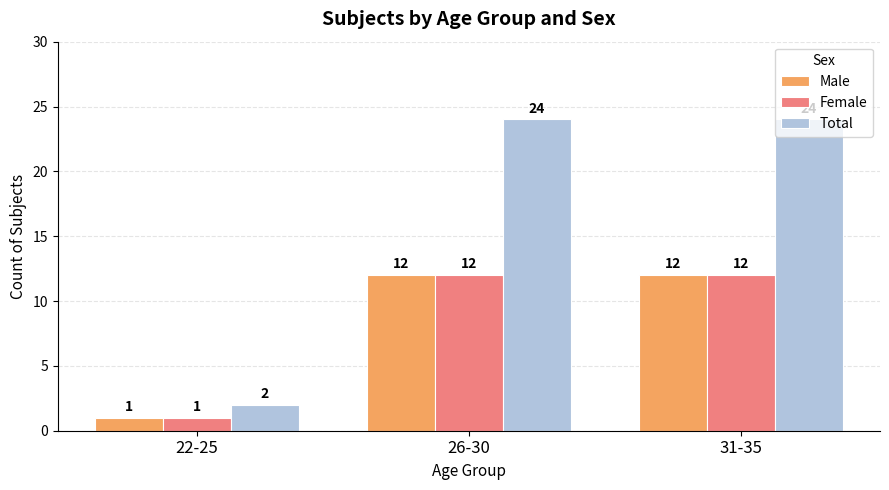

What is the difference between the maximum and minimum values in the Total series?

22